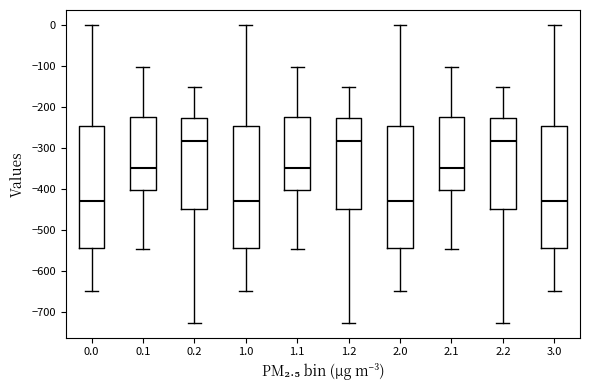

Reading left to right, transcribe this box plot: for each box, give where its median line is, the range the box spans, and where its two whiskers end, as read against the y-axis. The values are not printed on the chart, so give them approximately, as read against the axis.

0.0: median -430, box -540 to -250, whiskers -650 to 0
0.1: median -350, box -400 to -220, whiskers -550 to -100
0.2: median -280, box -450 to -230, whiskers -730 to -150
1.0: median -430, box -540 to -250, whiskers -650 to 0
1.1: median -350, box -400 to -220, whiskers -550 to -100
1.2: median -280, box -450 to -230, whiskers -730 to -150
2.0: median -430, box -540 to -250, whiskers -650 to 0
2.1: median -350, box -400 to -220, whiskers -550 to -100
2.2: median -280, box -450 to -230, whiskers -730 to -150
3.0: median -430, box -540 to -250, whiskers -650 to 0